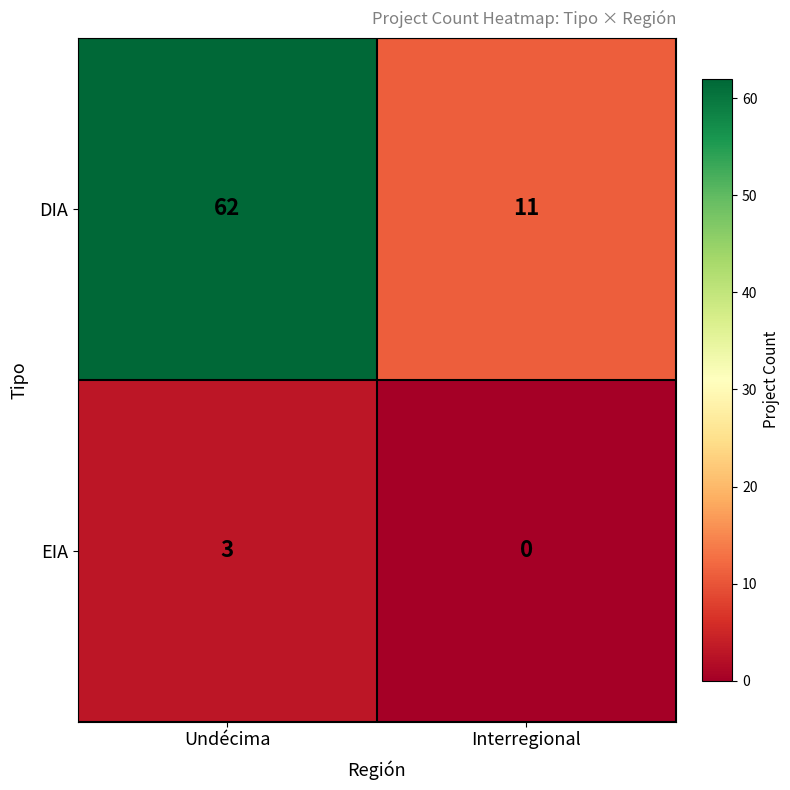

What is the difference between the maximum and minimum values in the EIA series?

3